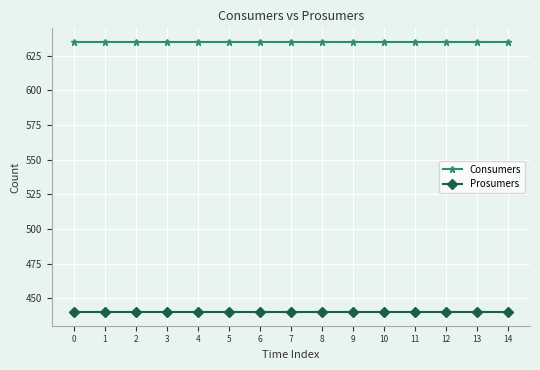

Does the chart display data point markers on the line(s)?

Yes